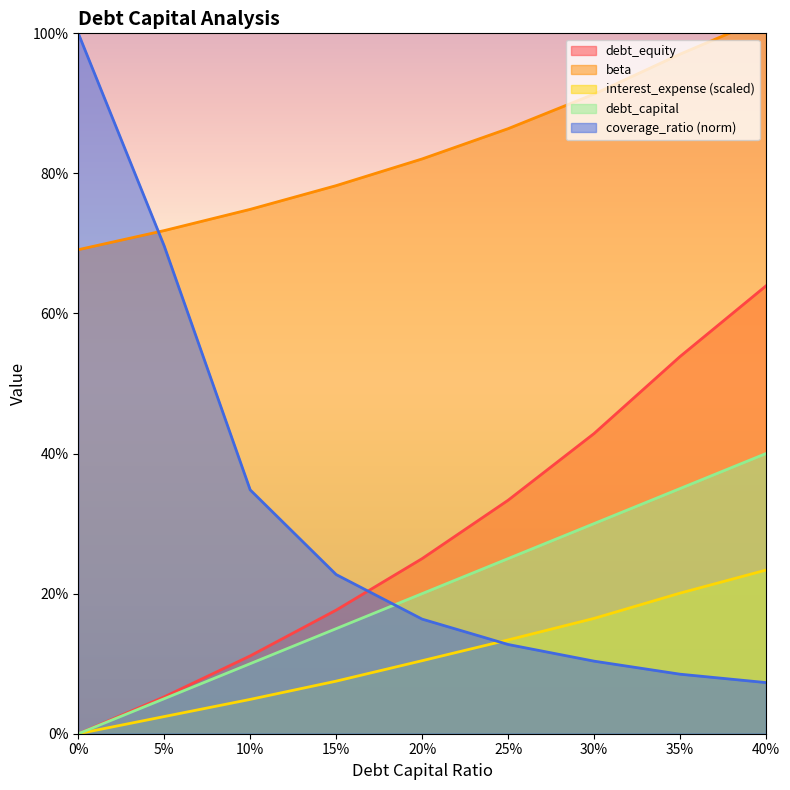

True or false: debt_equity and interest_expense cross at least once.

False